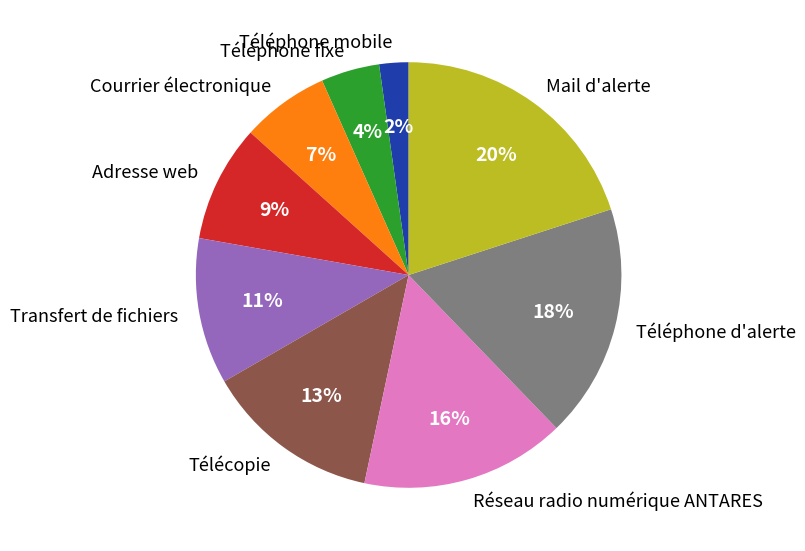

Combined, do Télécopie and Transfert de fichiers account for over 50%?

No